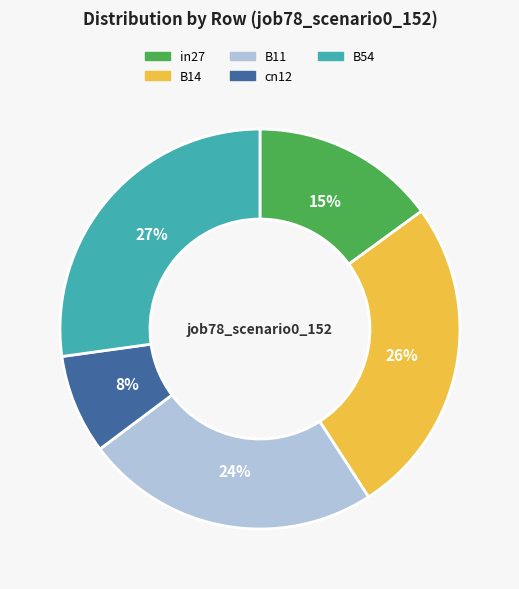

Do in27 and cn12 together represent more than half of the pie?

No